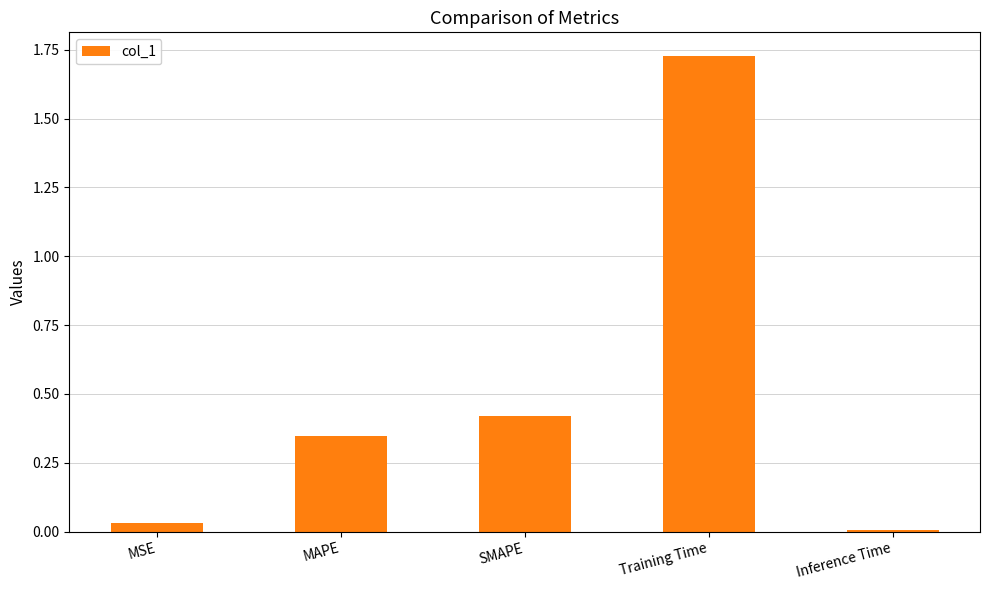

What is the average value?

0.5